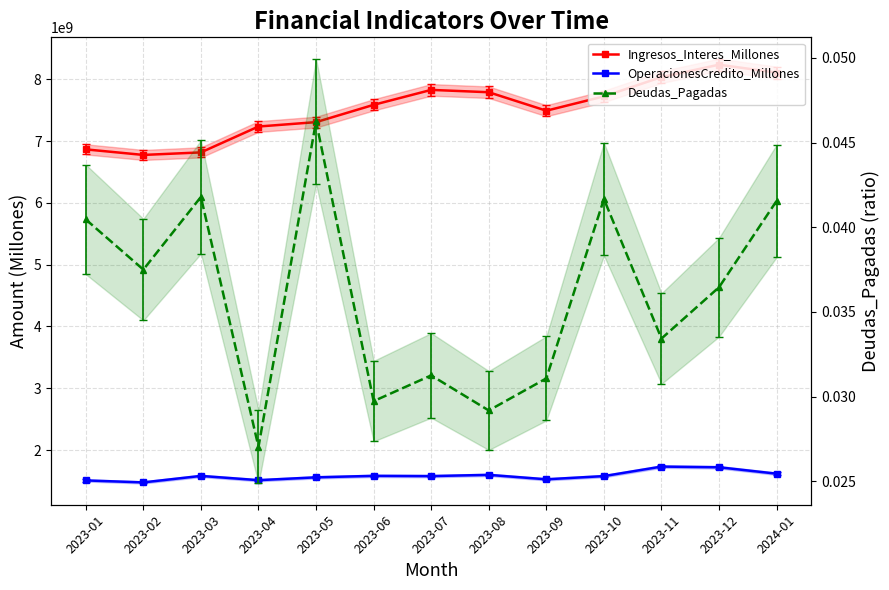

True or false: OperacionesCredito_Millones and Ingresos_Interes_Millones cross at least once.

False